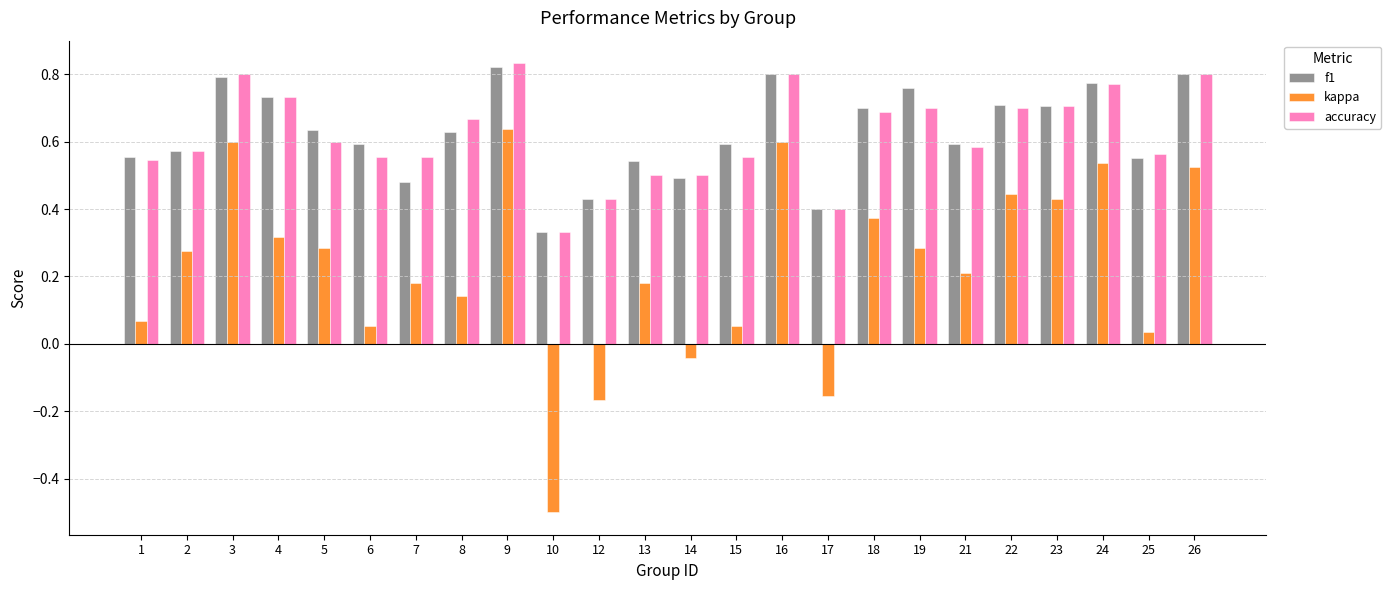

How many bars are there in each group?

3